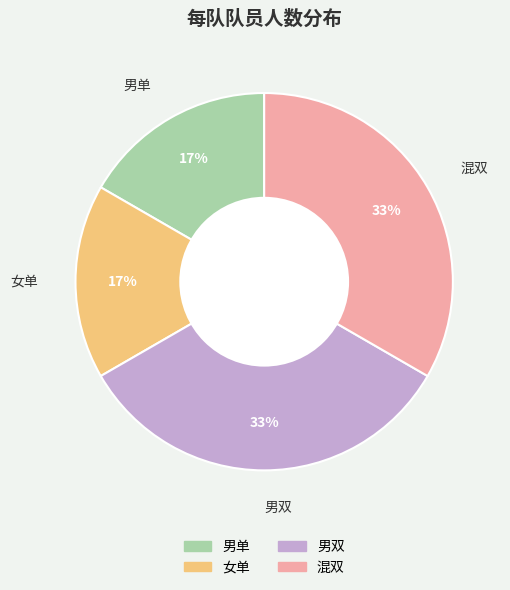

Approximately how many times larger is the value at 女单 compared to 男单?

1.0